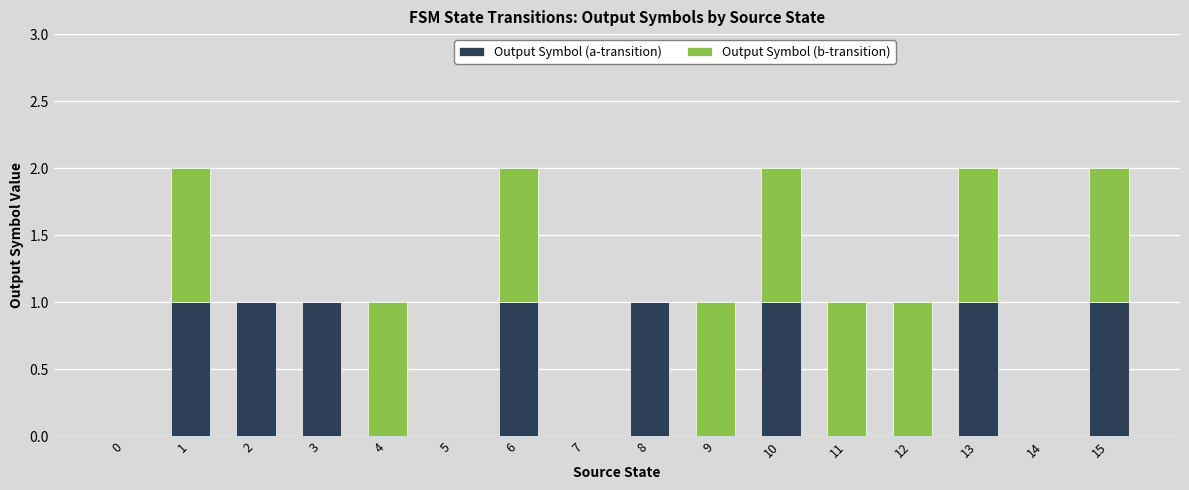

Is it true that Output Symbol (a-transition) equals 1 at 1?

True